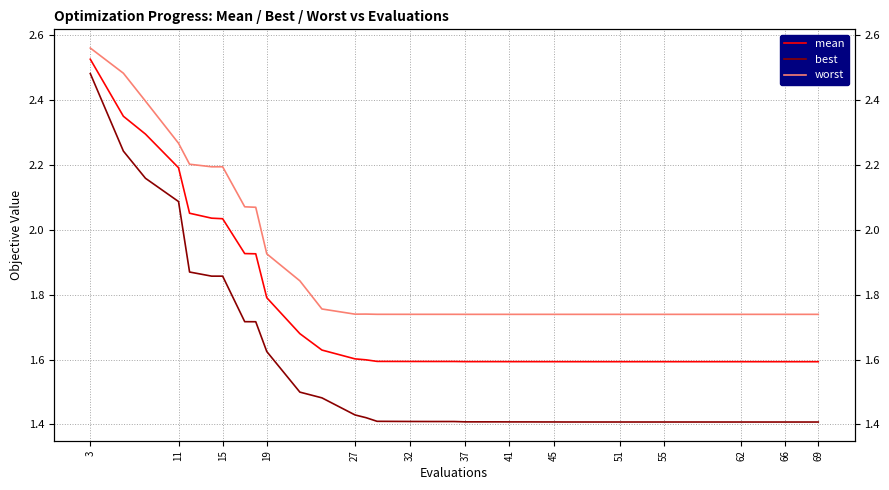

How many lines are shown in the chart?

3